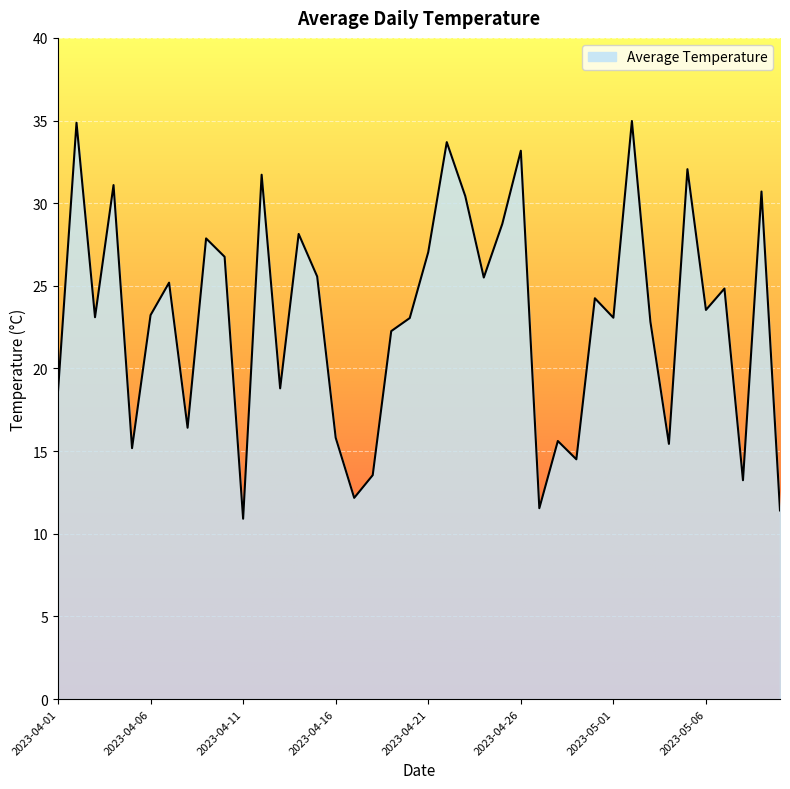

What is the maximum value shown in the chart?

35.0